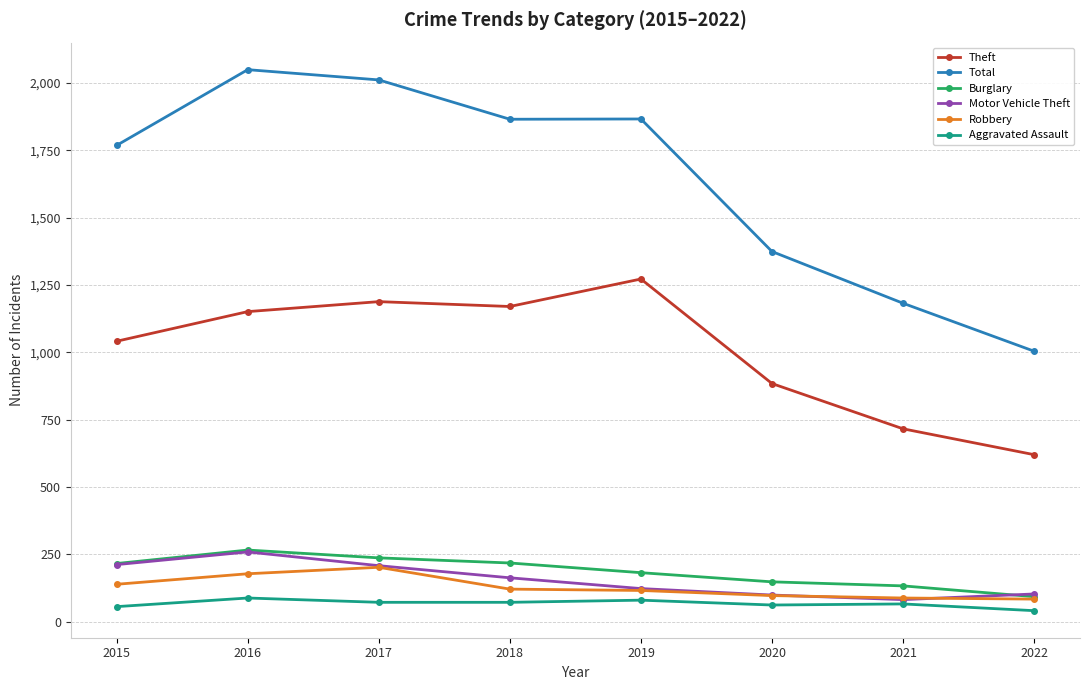

Is this an area chart (filled region under the line)?

No